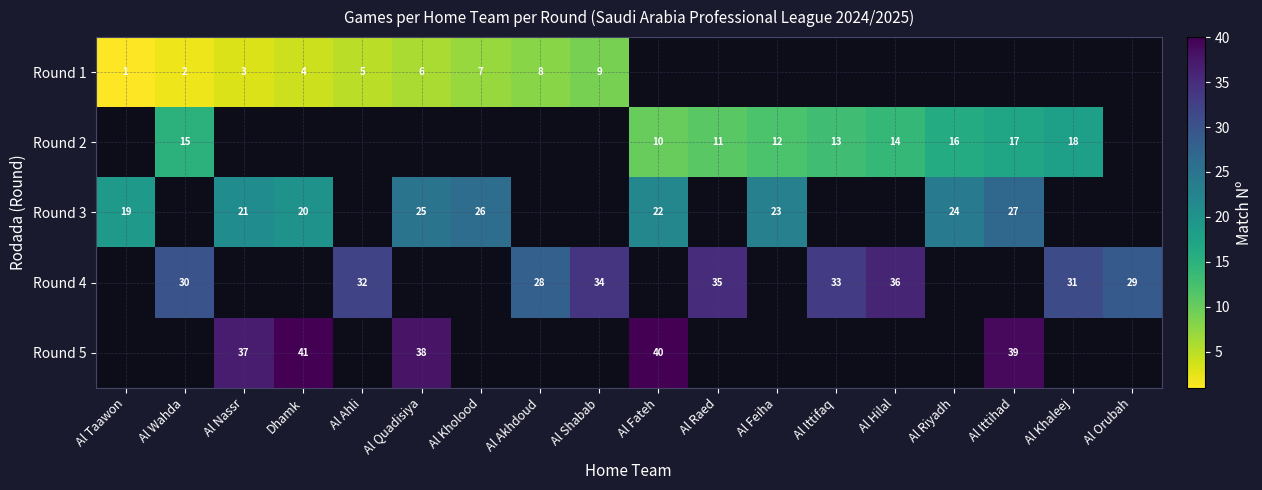

The value of Round 1 at Al Kholood is 7. True or false?

True